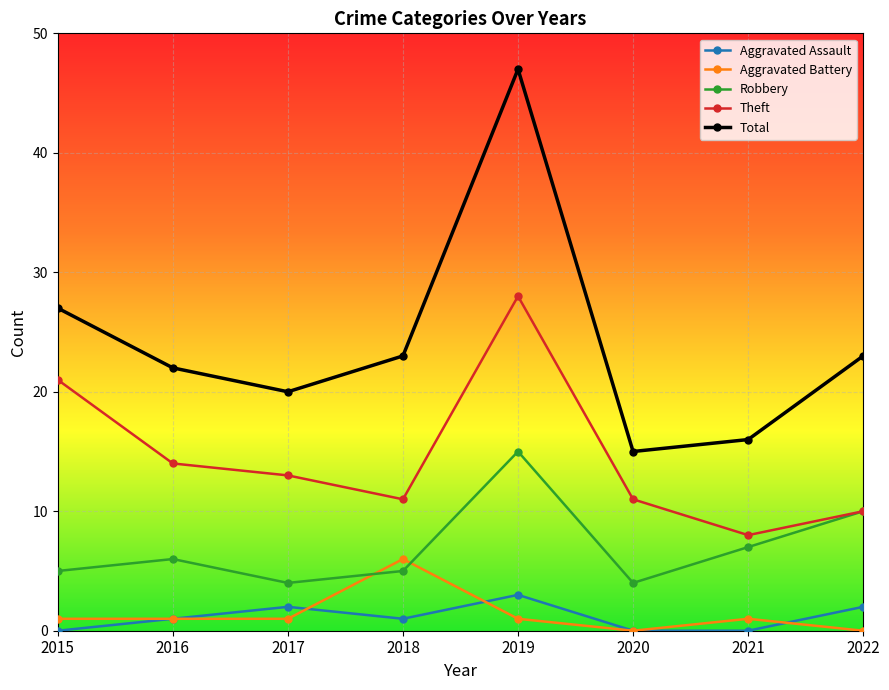

What is the difference between the Robbery values at 2020 and 2019?

11